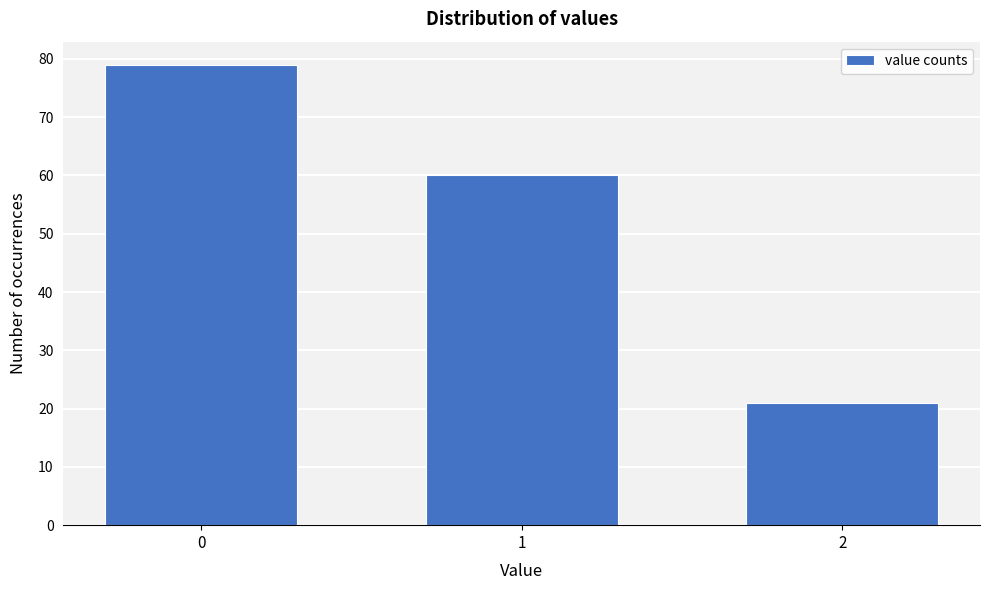

Reading left to right, list all the values displayed in this chart.

0=79	1=60	2=21